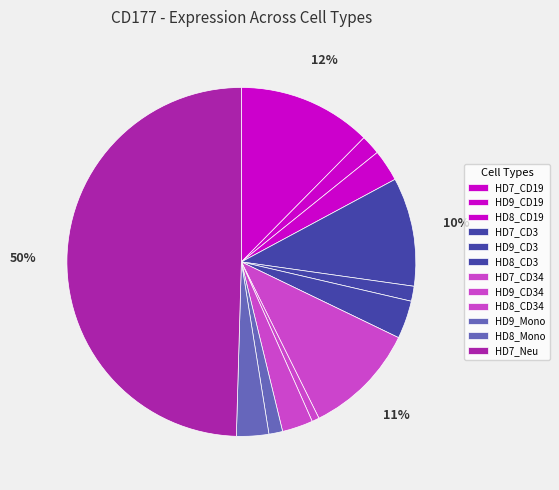

What is the largest slice in the pie chart?

HD7_Neu